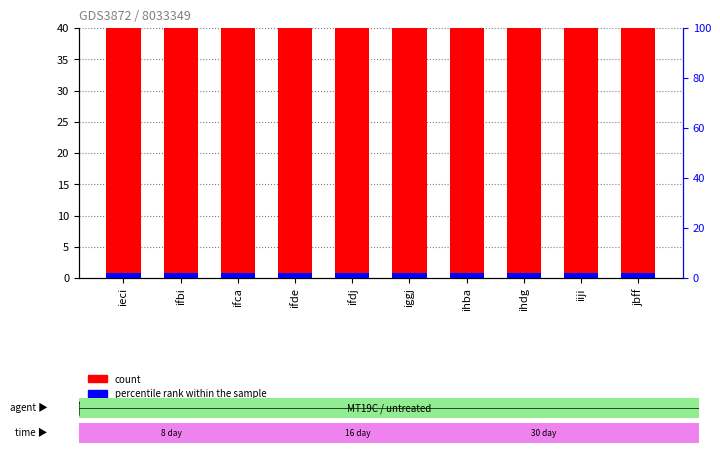

What is the value of the count bar at the 2nd from the left?

60